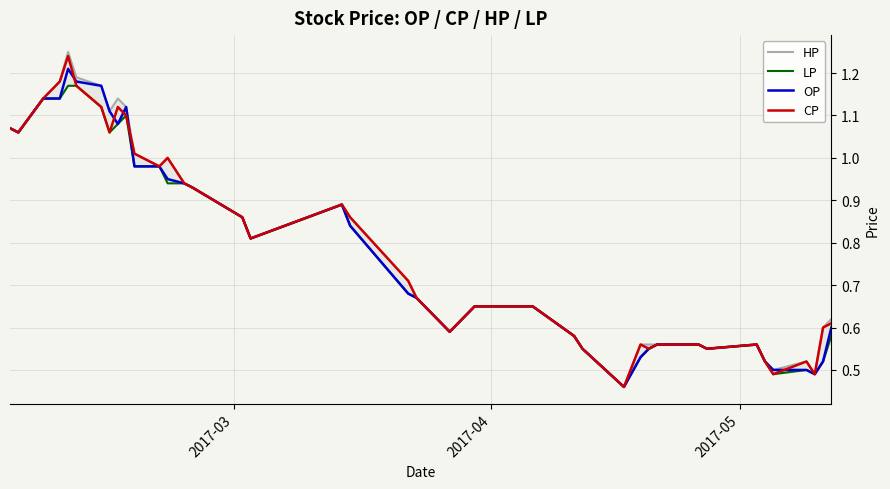

True or false: HP has more than 2 interior local peaks.

True